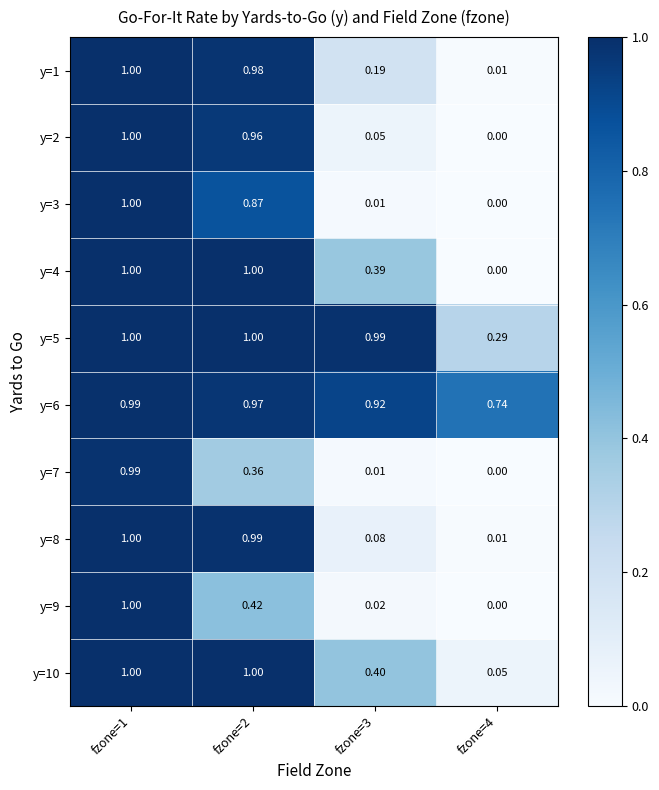

Is the value of y=10 at fzone=4 greater than the value of y=7 at fzone=2?

No